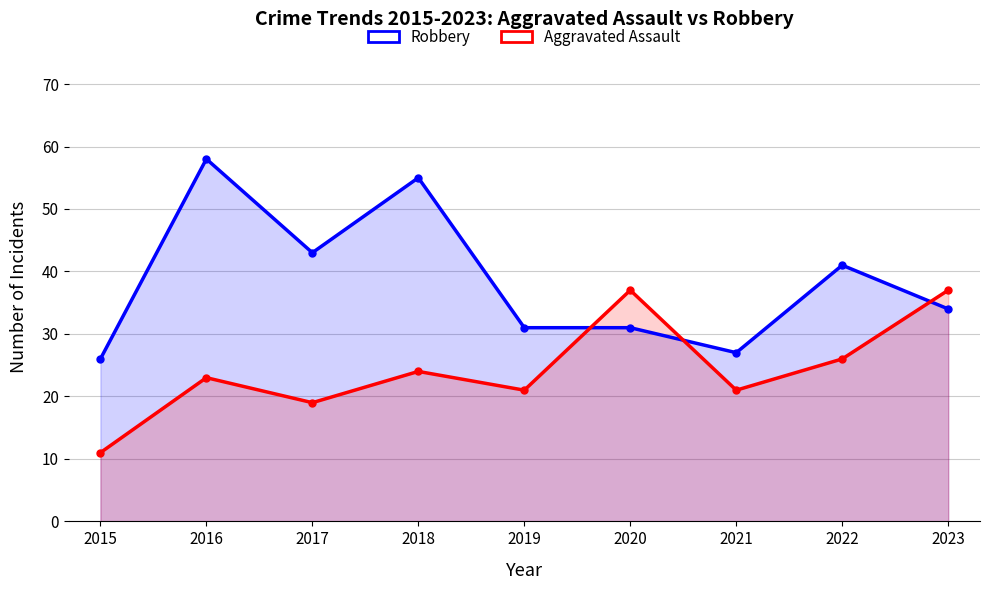

Which series has the widest spread of values?

Robbery